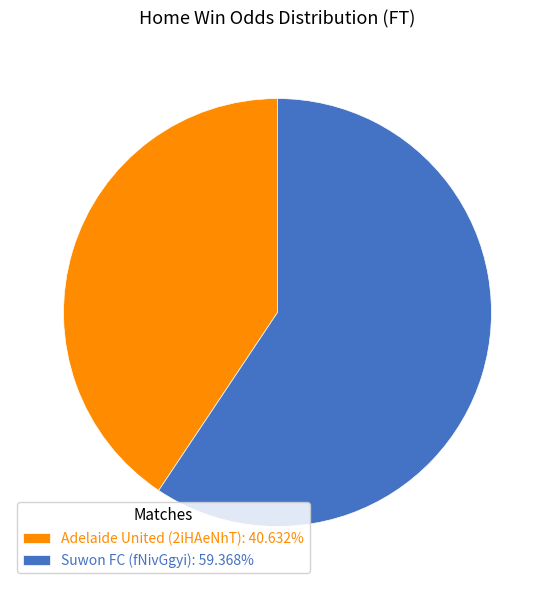

What is the ratio of the value at Adelaide United (2iHAeNhT) to the value at Suwon FC (fNivGgyi)?

0.7